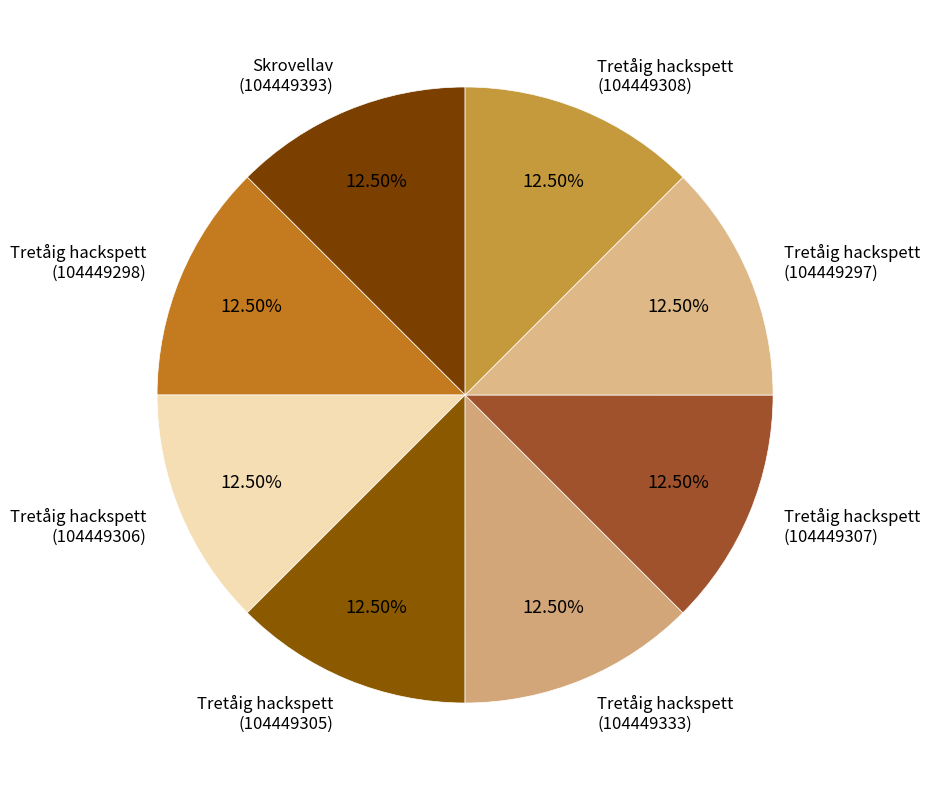

Do Tretåig hackspett (104449333) and Tretåig hackspett (104449298) together represent more than half of the pie?

No